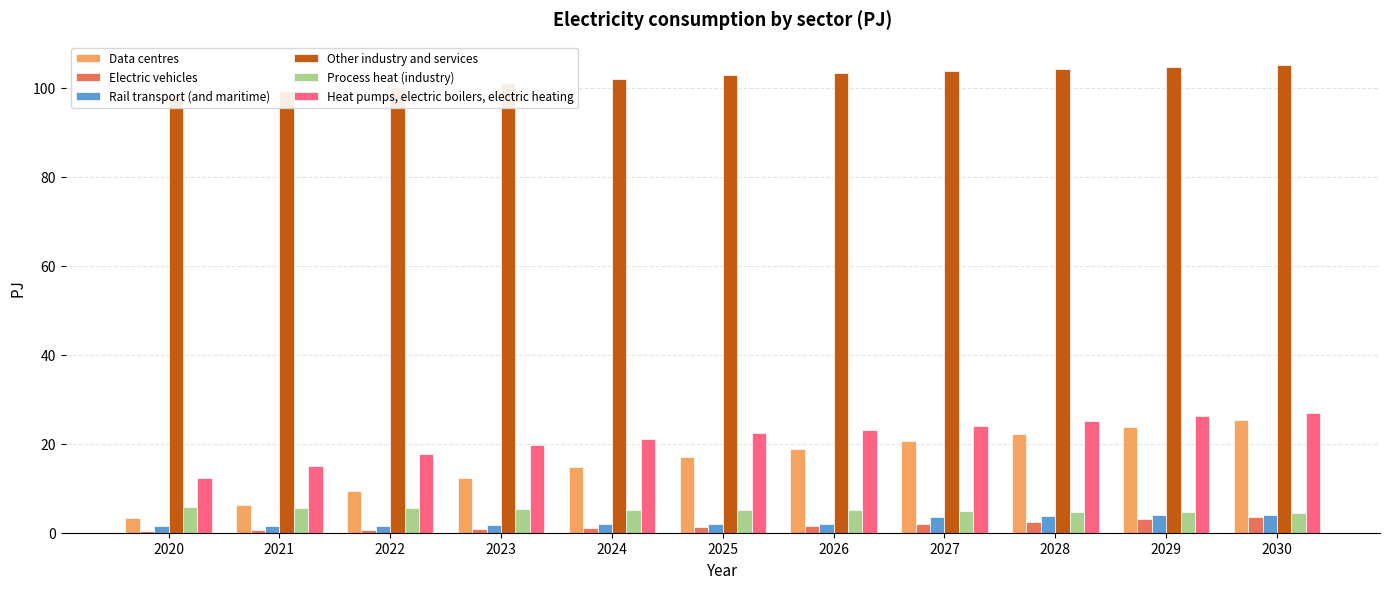

Between 2024 and 2028, which series saw the biggest shift?

Data centres